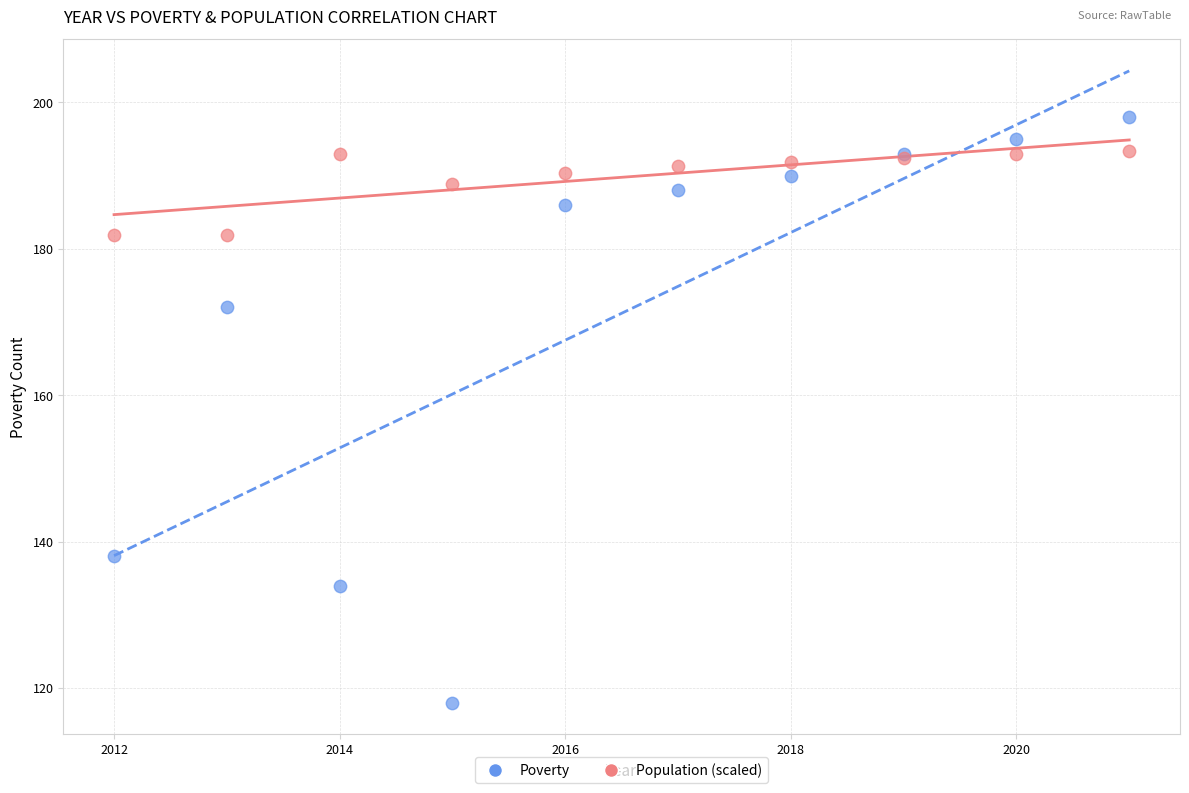

Which series contains the lowest Y value?

Poverty